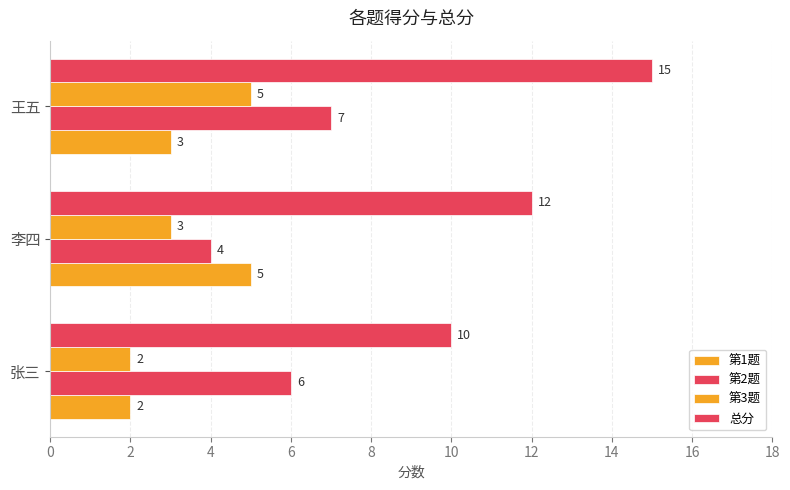

Reading left to right, list all the values displayed in this chart.

第1题: 2	5	3
第2题: 6	4	7
第3题: 2	3	5
总分: 10	12	15